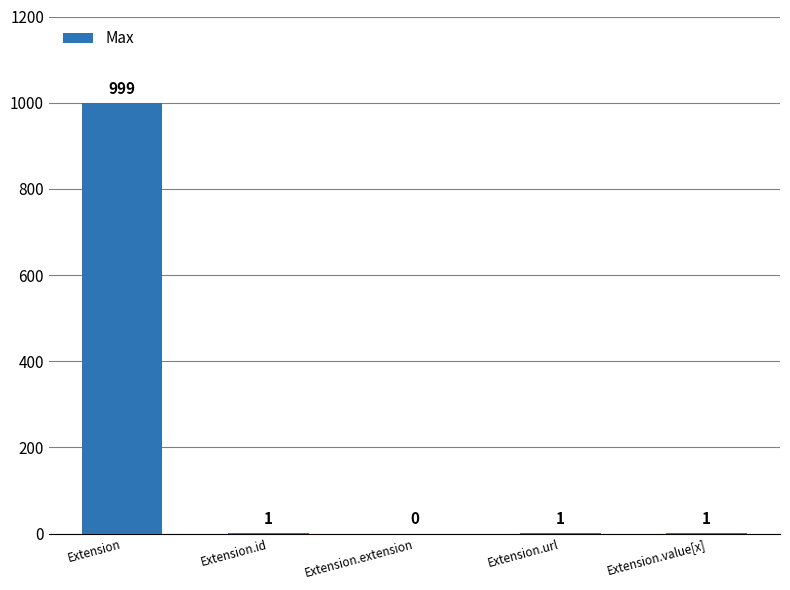

The chart shows a value of 999 at Extension. True or false?

True